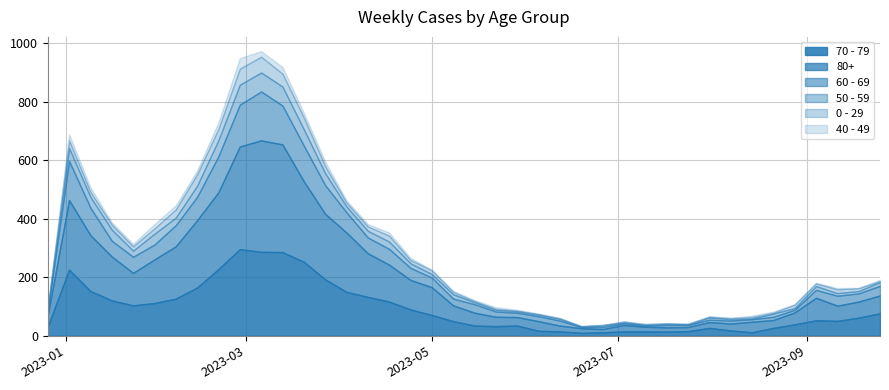

True or false: 80+ and 60 - 69 cross at least once.

False